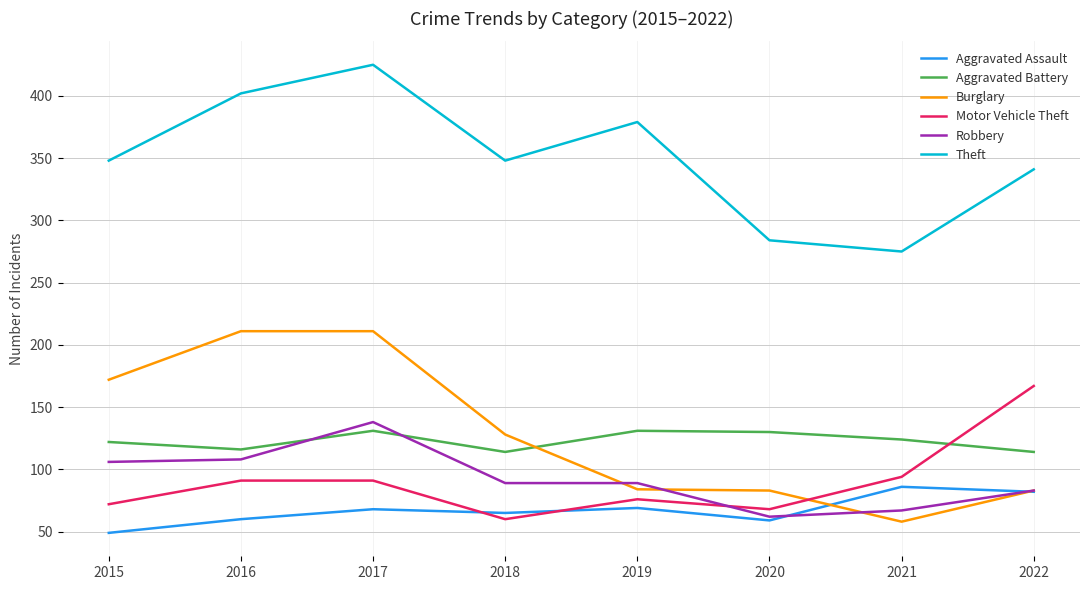

At how many categories does at least one series exceed 408?

1